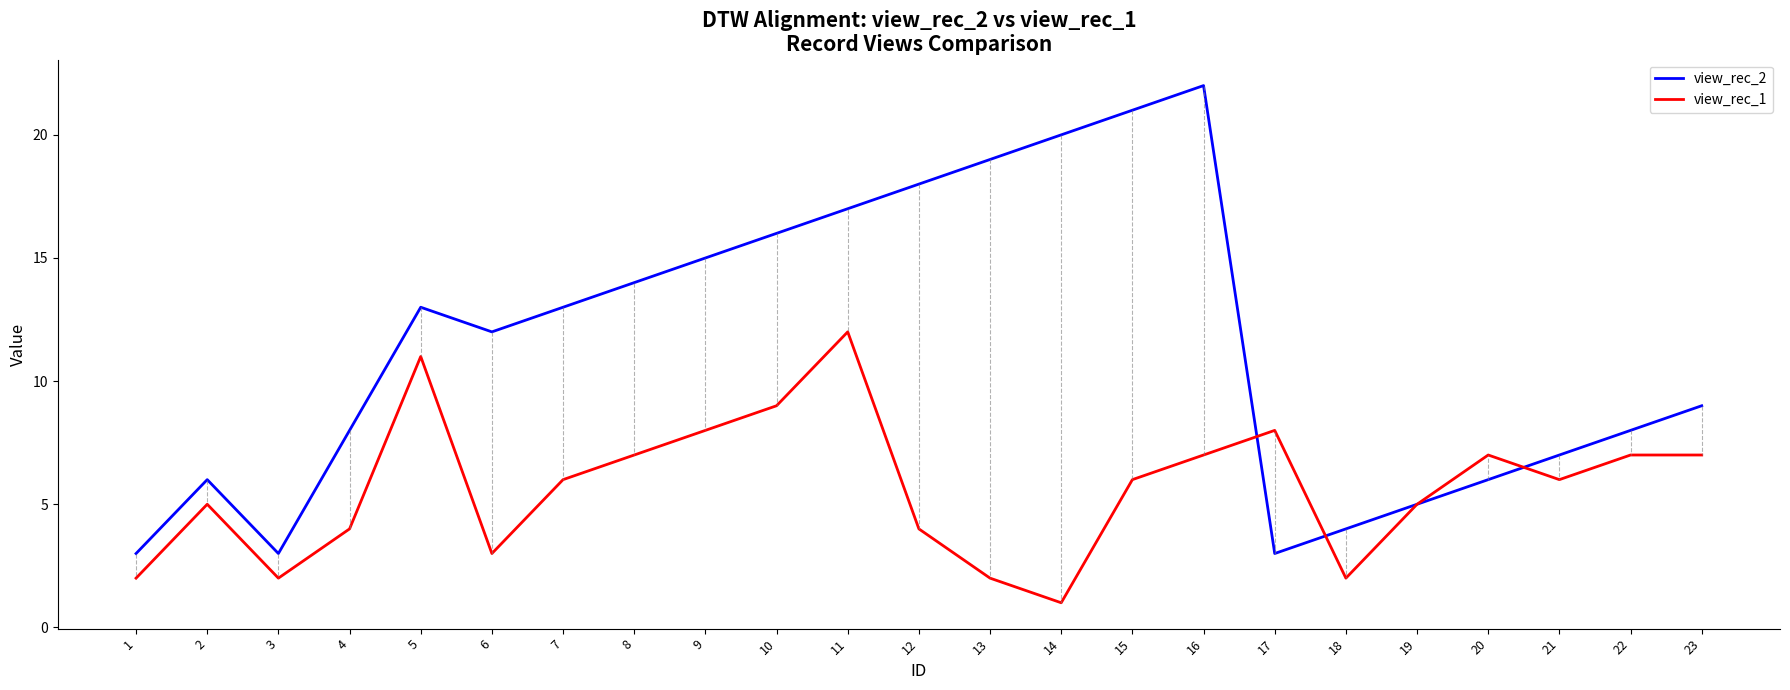

Is the value of view_rec_1 at 16 greater than the value of view_rec_2 at 6?

No